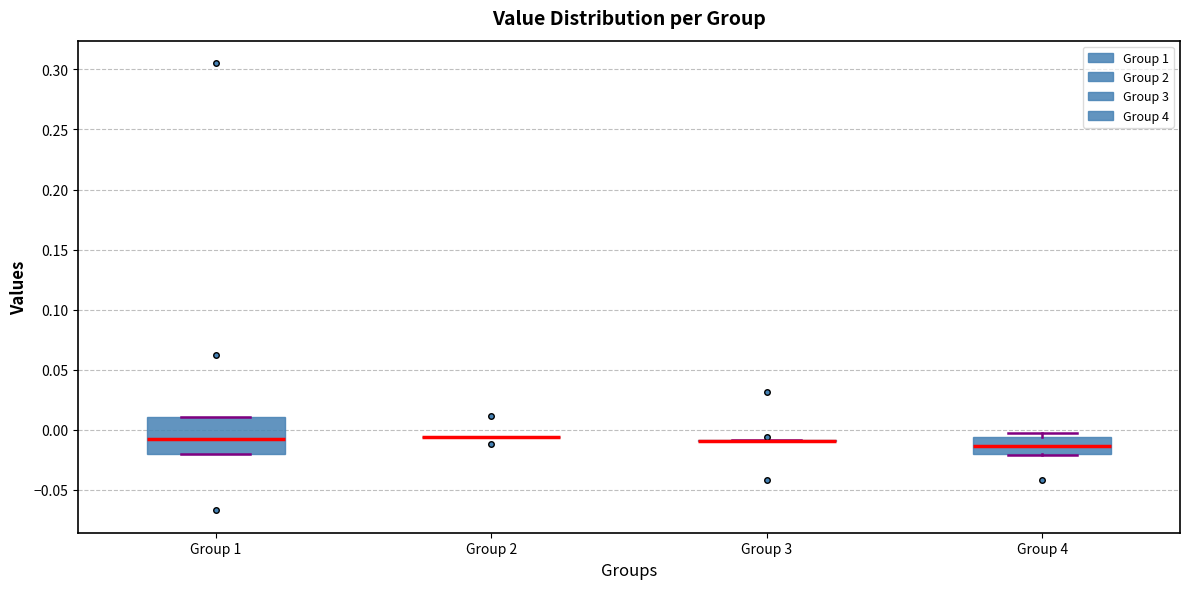

Which box is the tallest, from its lower edge to its upper edge?

Group 1